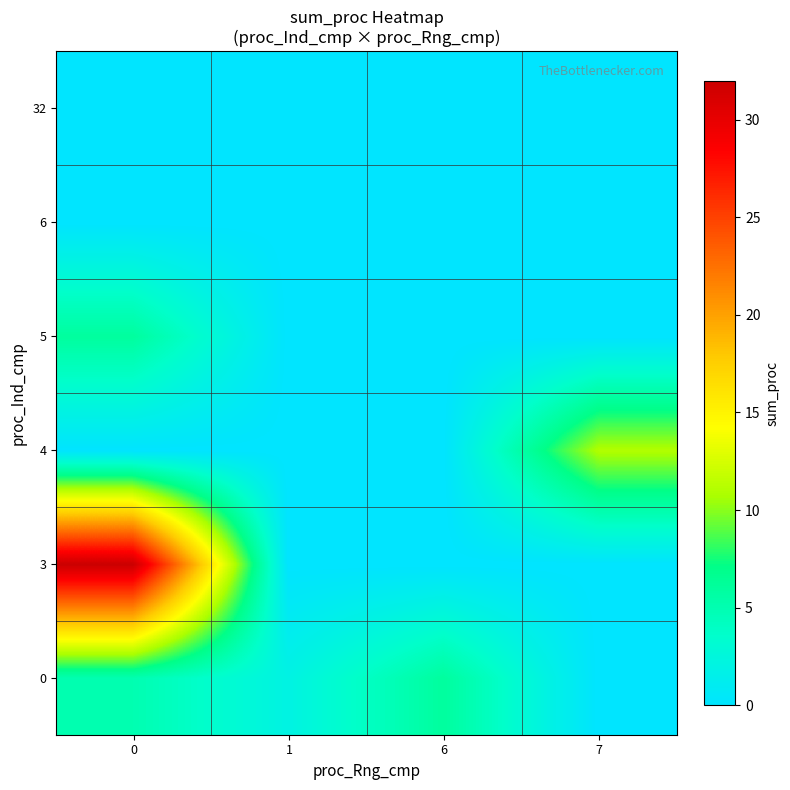

Reading left to right, what are all the values shown in this chart?

0: 0=5	1=2	6=6	7=0
3: 0=32	1=0	6=0	7=0
4: 0=0	1=0	6=0	7=11
5: 0=6	1=0	6=0	7=0
6: 0=0	1=0	6=0	7=0
32: 0=0	1=0	6=0	7=0